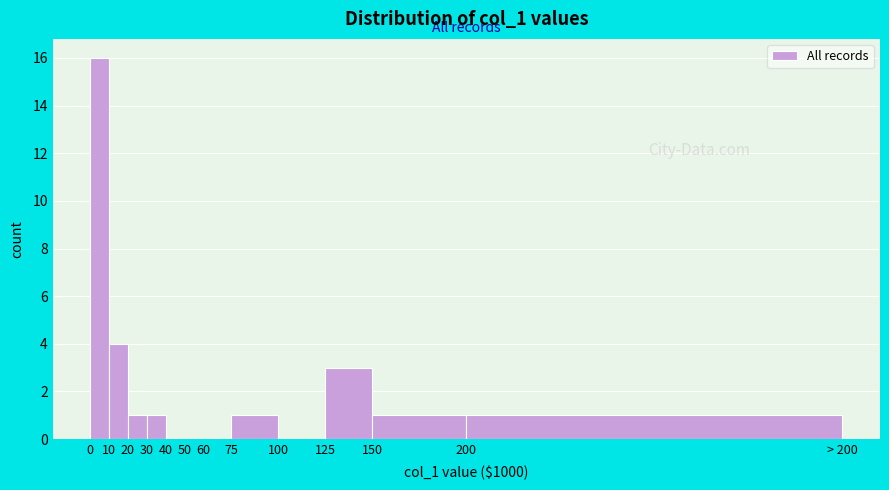

Reading right to left, extract all data points from this chart.

200=1	150=1	125=3	100=0	75=1	60=0	50=0	40=0	30=1	20=1	10=4	0=16